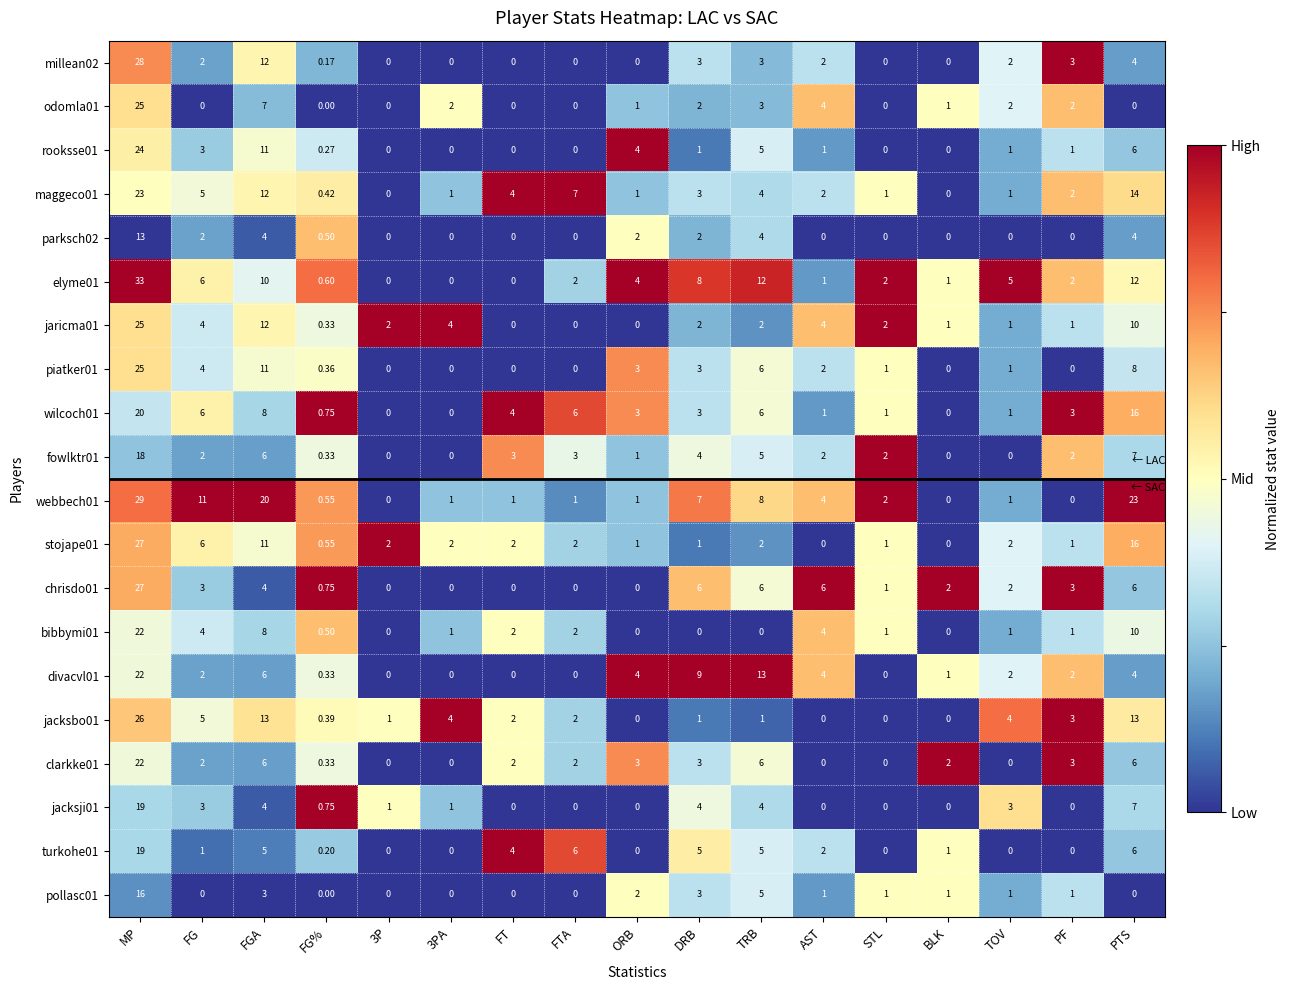

At how many categories does at least one series exceed 0?

17